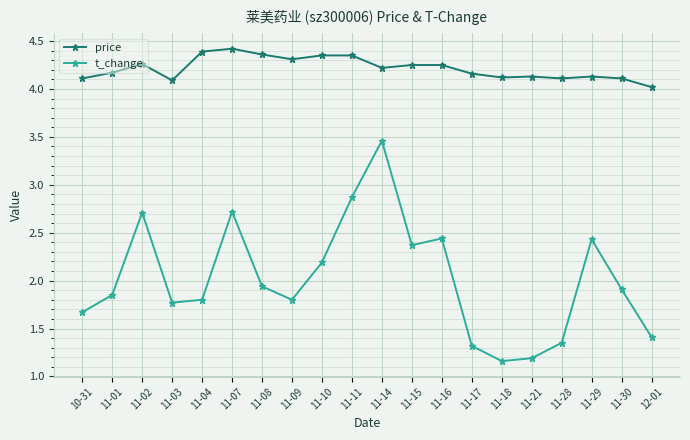

Does the chart have visible grid lines?

Yes